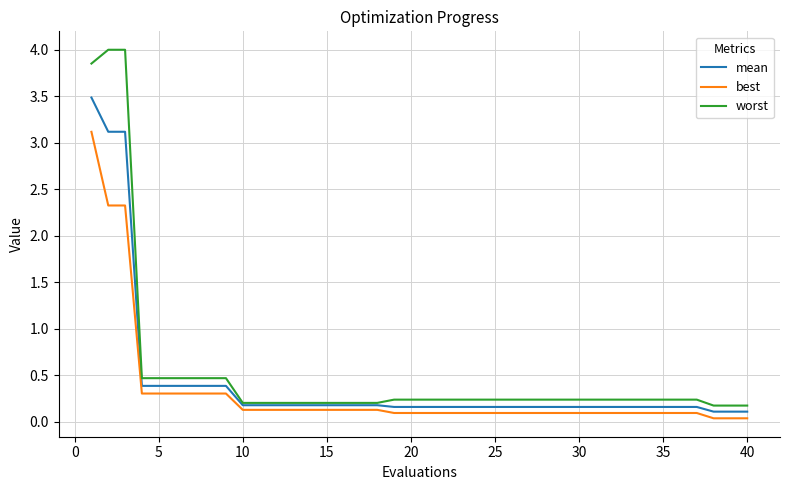

Rank the series by their average value, from highest to lowest.

worst, mean, best